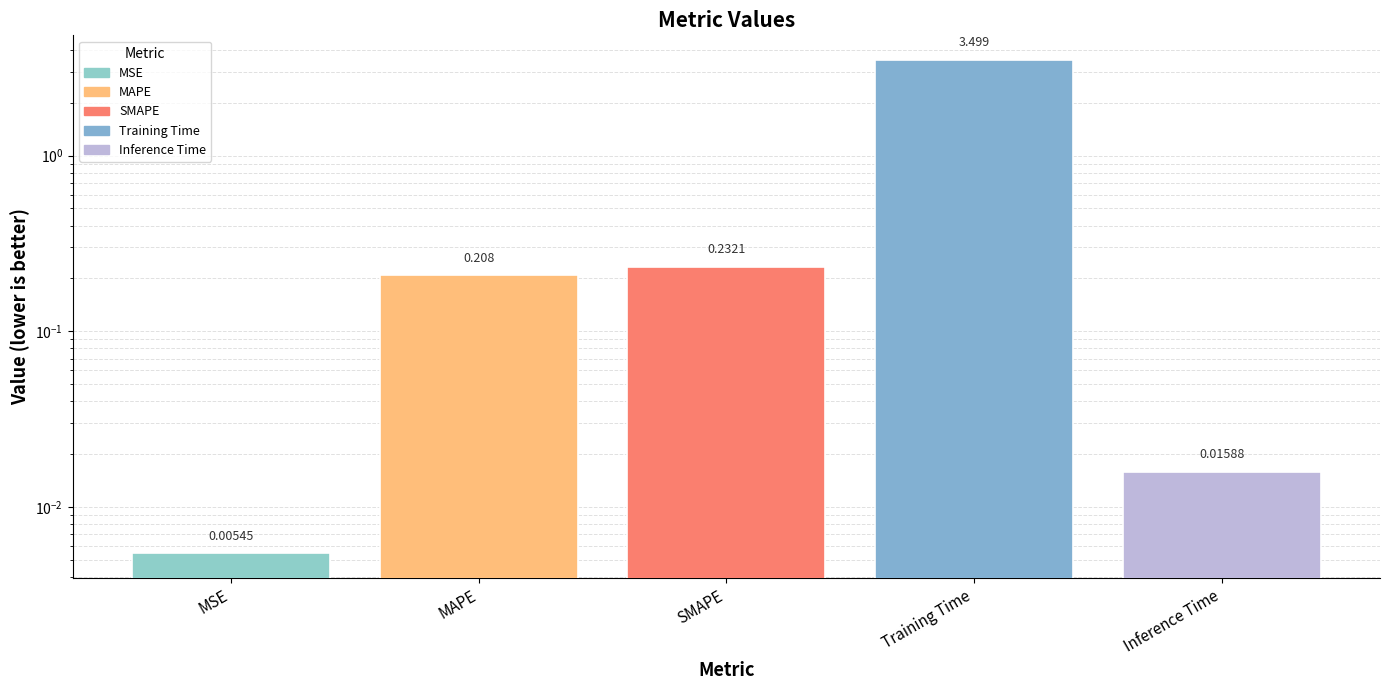

At which label is the value closest to 1?

SMAPE